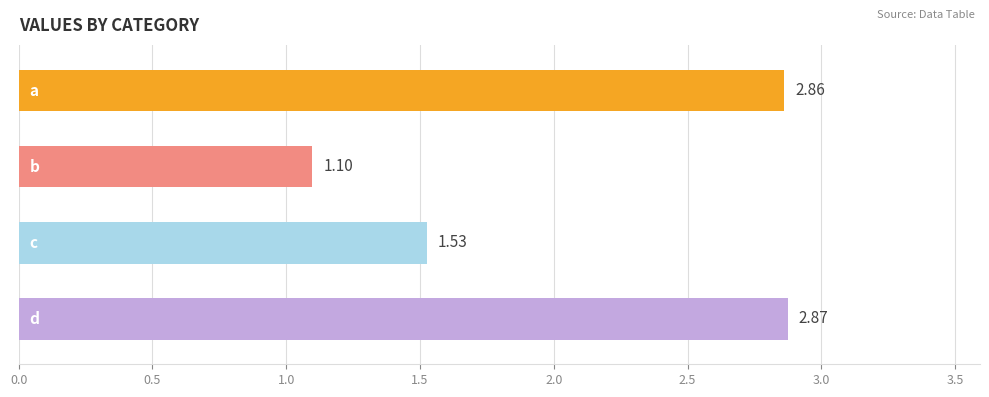

What is the difference between the maximum and minimum values?

1.8